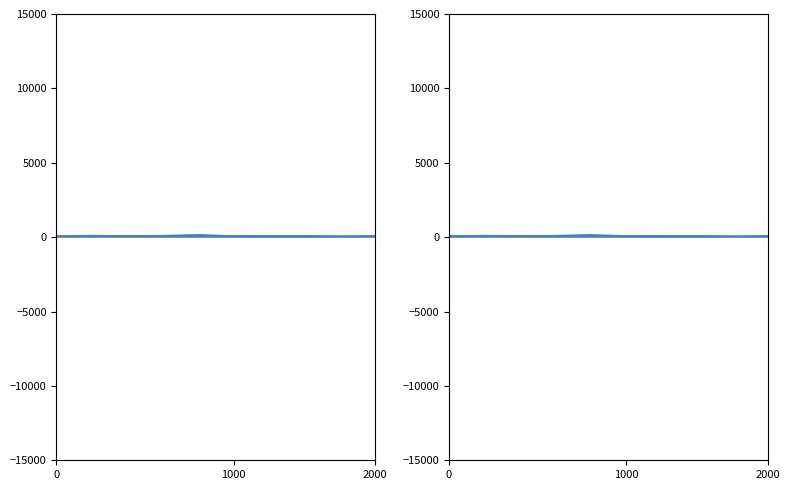

What is the difference between the maximum and minimum values in the Garfield Park series?

120